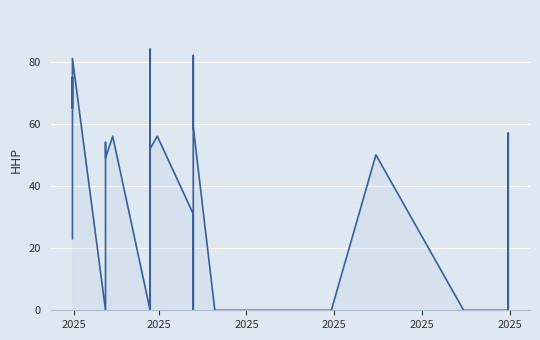

Where is the first local minimum?

2025